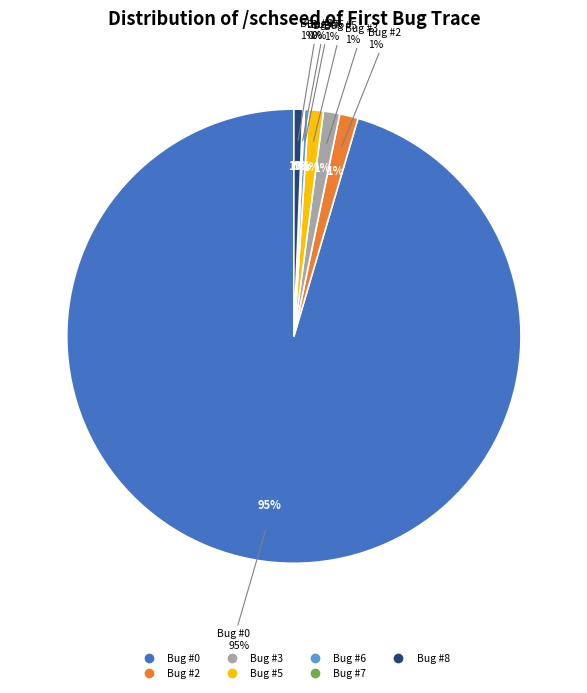

What percentage is the Bug 3 (192) slice, to the nearest percent?

1%